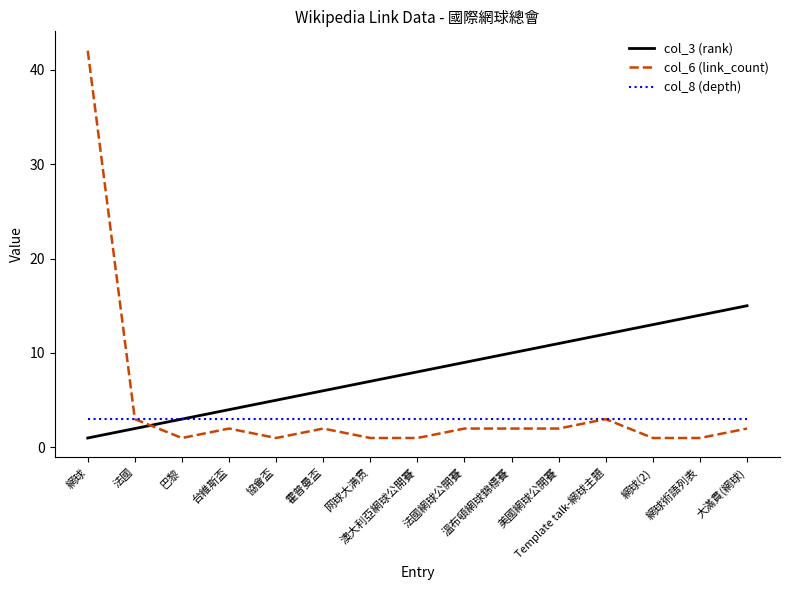

List the series in order of their peak value, lowest first.

col_8 (depth), col_3 (rank), col_6 (link_count)